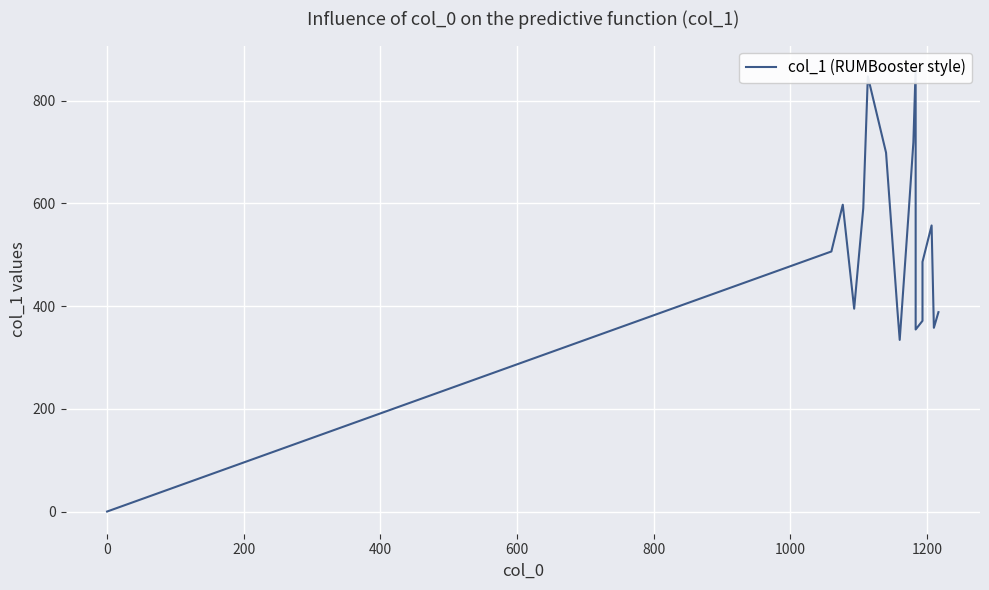

True or false: the data shows 239.0 at 0.

False